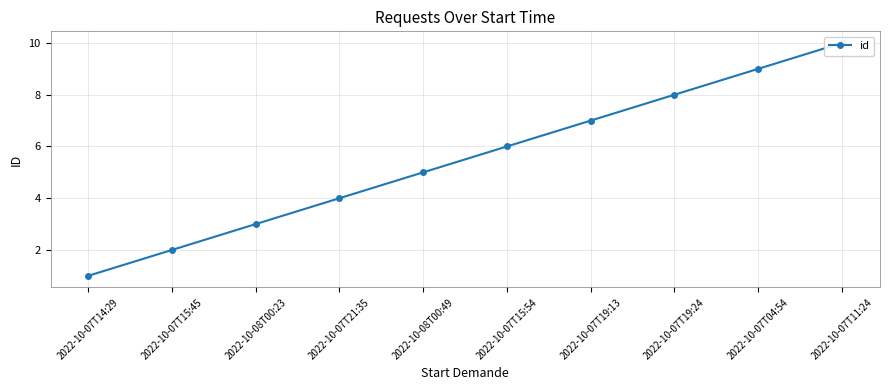

What is the sum of the values at 2022-10-07T15:45 and 2022-10-08T00:49?

7